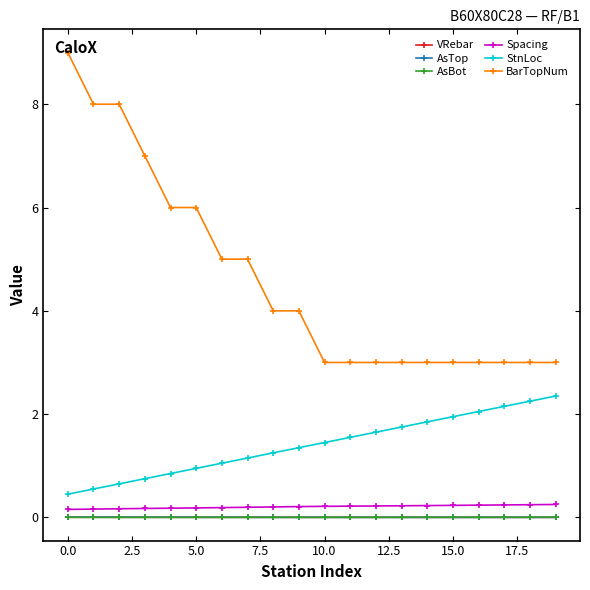

How many lines are shown in the chart?

6